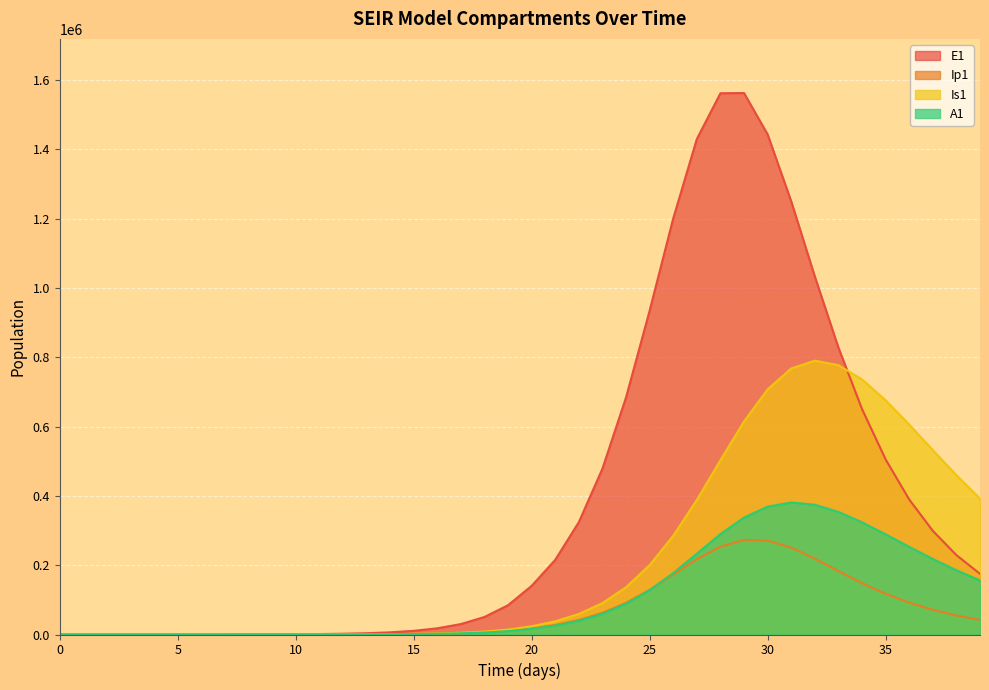

Reading left to right, transcribe all the data shown in this chart.

E1: 0.0	5.5	11.1	19.4	33.0	55.9	94.5	159.7	269.8	456.0	770.7	1302.3	2200.5	3717.4	6278.0	10596.8	17870.5	30091.4	50541.4	84527.9	140366.1	215389.6	324271.6	478633.4	684270.0	934602.8	1200849.1	1430025.2	1562157.3	1562764.7	1443485.9	1250227.5	1033464.2	828125.7	650757.7	505359.8	389675.3	299194.0	229124.3	175178.9
Ip1: 0.0	0.4	1.2	2.3	4.0	6.9	11.7	19.7	33.4	56.4	95.3	161.0	272.1	459.7	776.5	1311.1	2212.3	3728.8	6273.0	10519.8	17548.8	27546.3	41838.1	62589.7	91389.9	128732.3	172587.7	217164.9	253477.5	272765.1	271009.3	250780.2	218987.8	183026.0	148269.2	117584.5	91947.5	71247.4	54885.4	42123.2
Is1: 5.0	4.1	4.0	4.8	6.6	10.1	16.3	27.0	45.1	75.8	127.8	215.7	364.4	615.5	1039.8	1756.4	2965.5	5003.9	8434.1	14189.1	23796.7	37975.0	59169.4	90629.8	136322.4	200230.9	284769.5	388330.3	503050.2	614913.7	707509.1	767811.1	790313.6	777304.2	736188.0	676172.8	605875.7	532171.5	459943.5	392304.4
A1: 0.0	0.2	0.8	1.8	3.4	6.1	10.5	17.9	30.4	51.6	87.3	147.6	249.4	421.5	712.1	1202.7	2030.1	3423.7	5765.4	9684.5	16199.7	25645.7	39472.7	59789.4	88695.2	127804.2	177048.2	233263.5	289665.3	337419.9	368987.2	380970.5	374550.2	353847.5	323864.6	289107.2	253024.8	217969.8	185379.7	156010.4